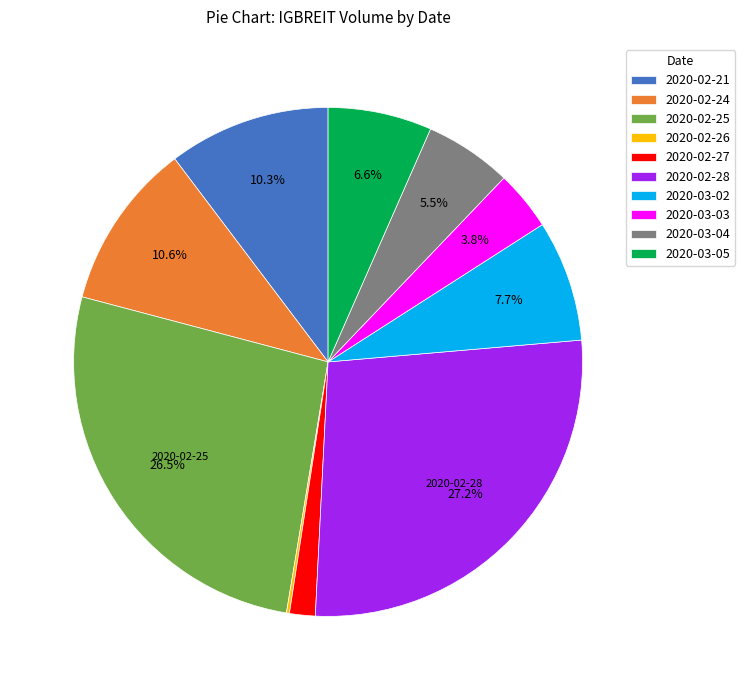

Does any single category account for the majority?

No